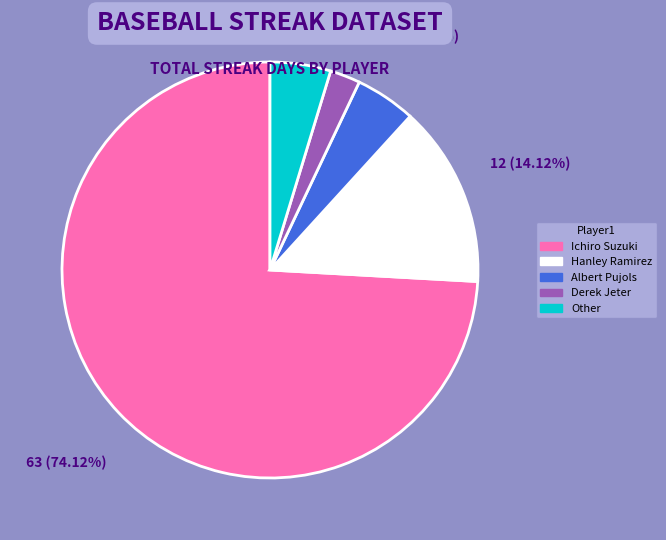

To the nearest percent, what is the difference between the largest and smallest slice percentages?

72%